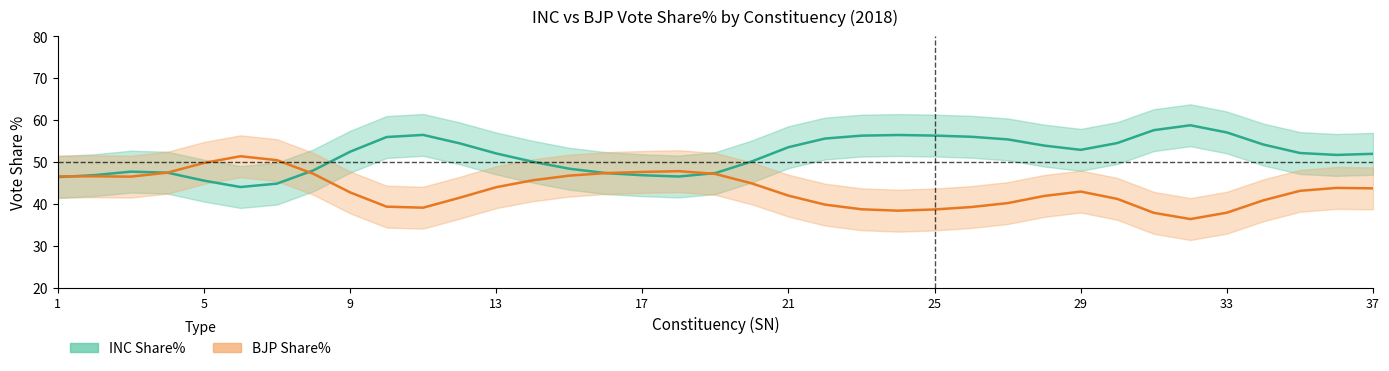

What is the difference between the maximum and minimum values in the BJP Share% series?

15.0